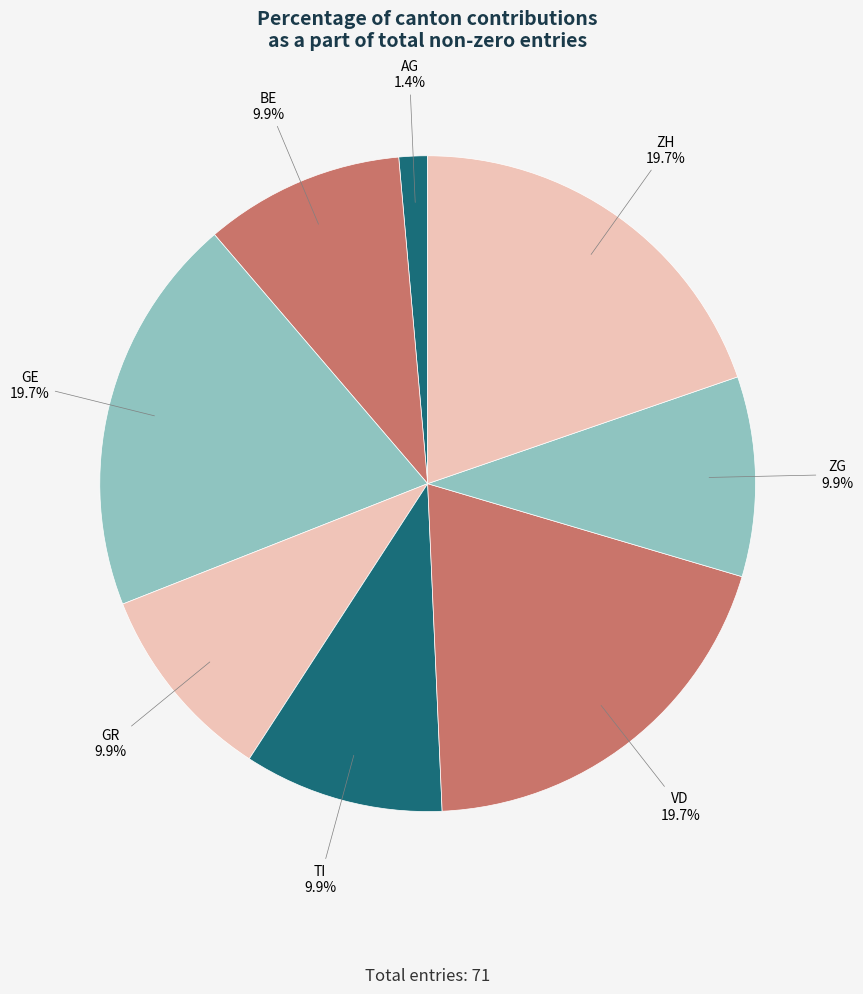

Combined, what portion of the pie is GE and AG?

21.1%